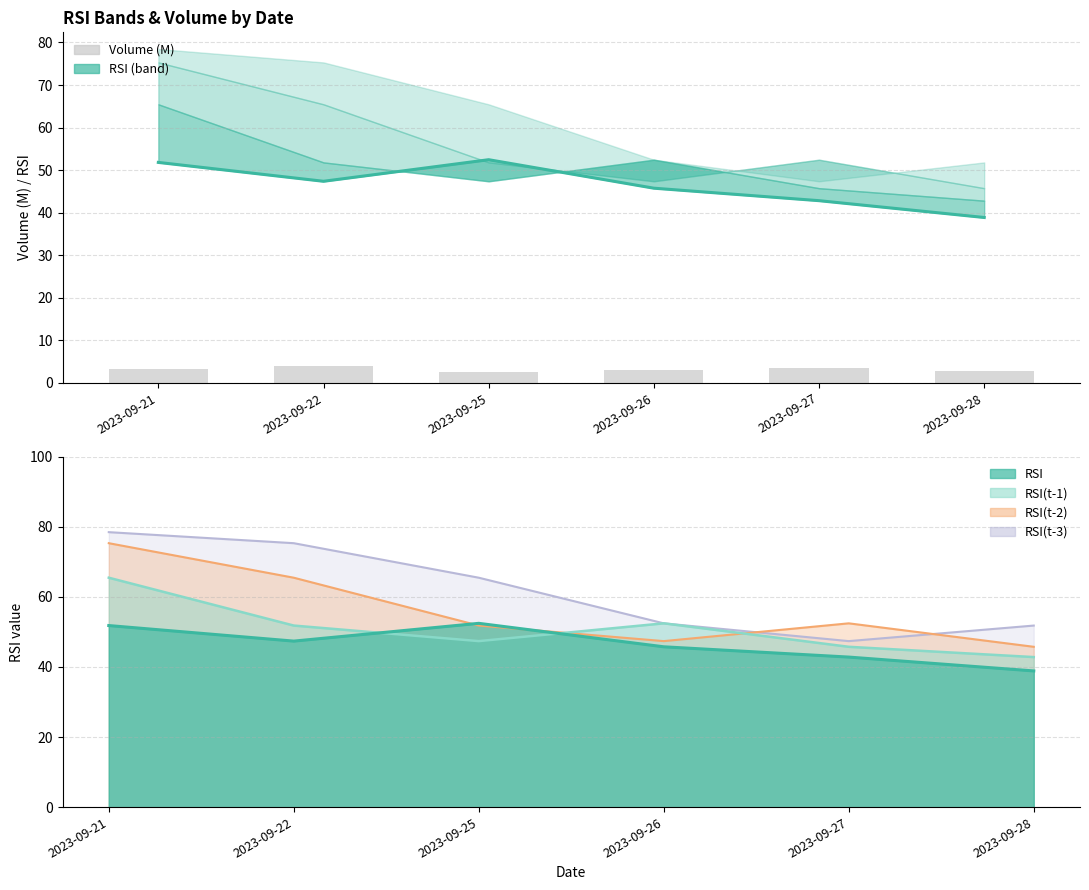

Where is Volume (M) nearest to the value 3?

2023-09-26